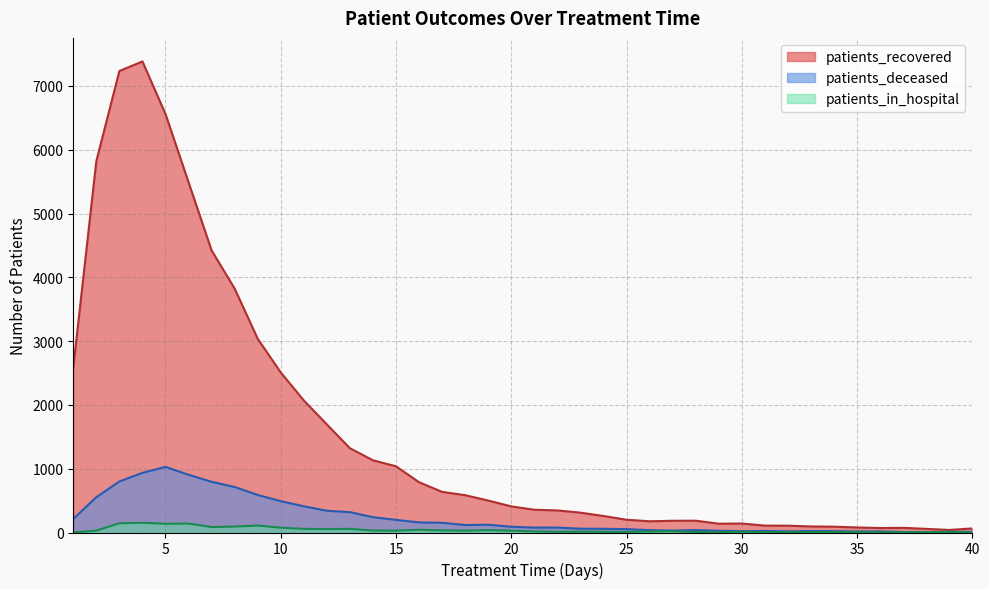

Rank the categories by patients_deceased value from lowest to highest.

38, 37, 39, 40, 35, 36, 32, 30, 34, 33, 31, 29, 27, 26, 28, 25, 24, 23, 21, 22, 20, 18, 19, 17, 16, 15, 1, 14, 13, 12, 11, 10, 2, 9, 8, 7, 3, 6, 4, 5